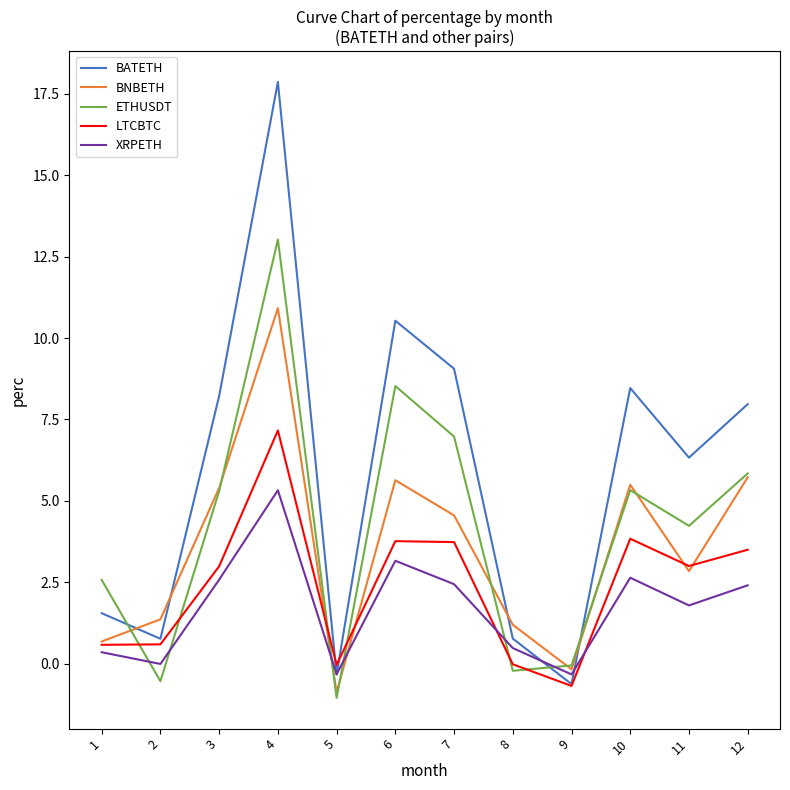

At which category does the chart reach its peak across all series?

4